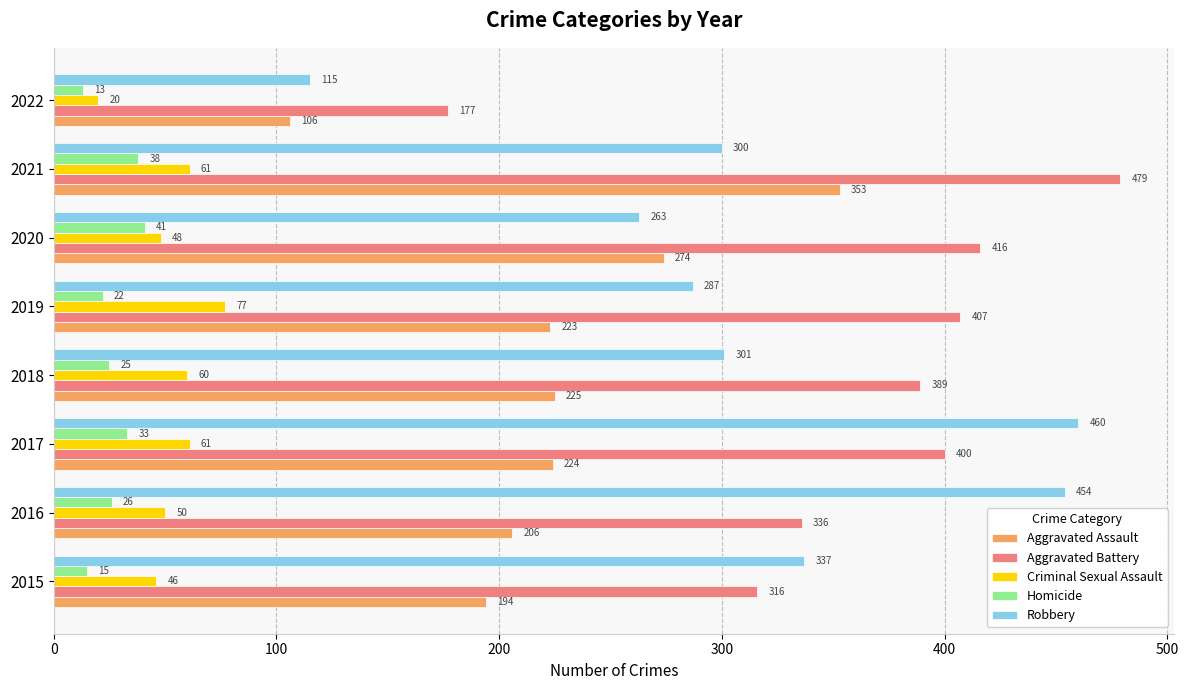

Rank the series by their maximum value, from highest to lowest.

Aggravated Battery, Robbery, Aggravated Assault, Criminal Sexual Assault, Homicide